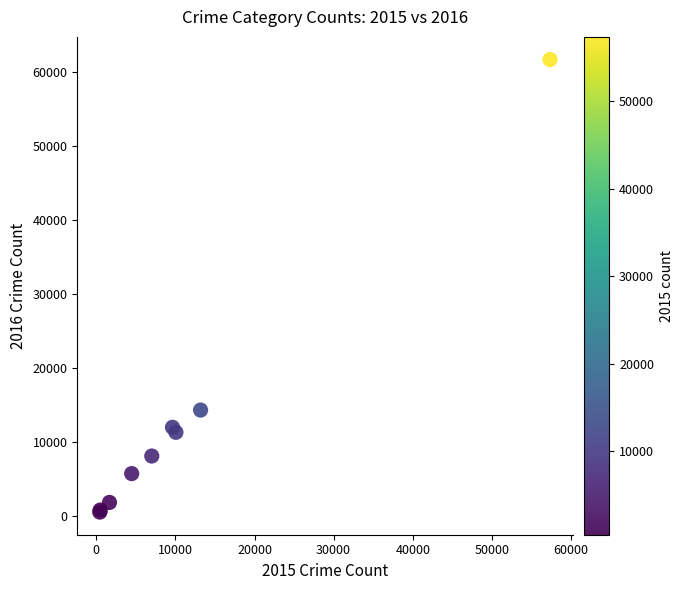

What Y value in the scatter plot is closest to 31067?

14289